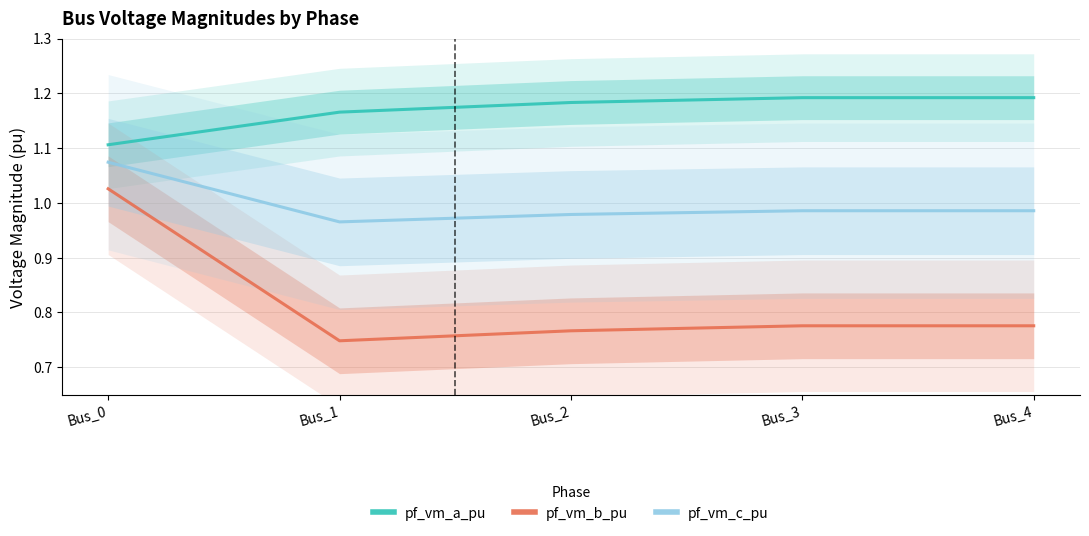

What is the value of the pf_vm_a_pu point at the 1st from the left?

1.1